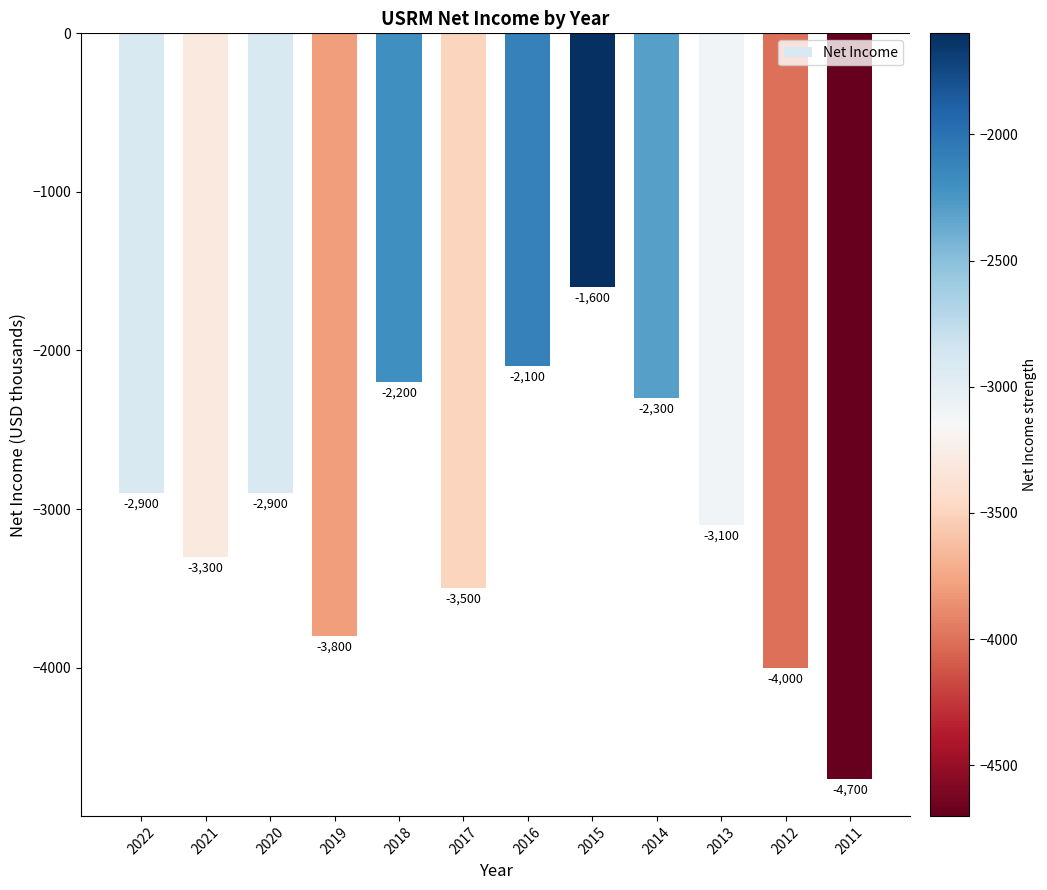

At which category does the chart reach its minimum across all series?

2011